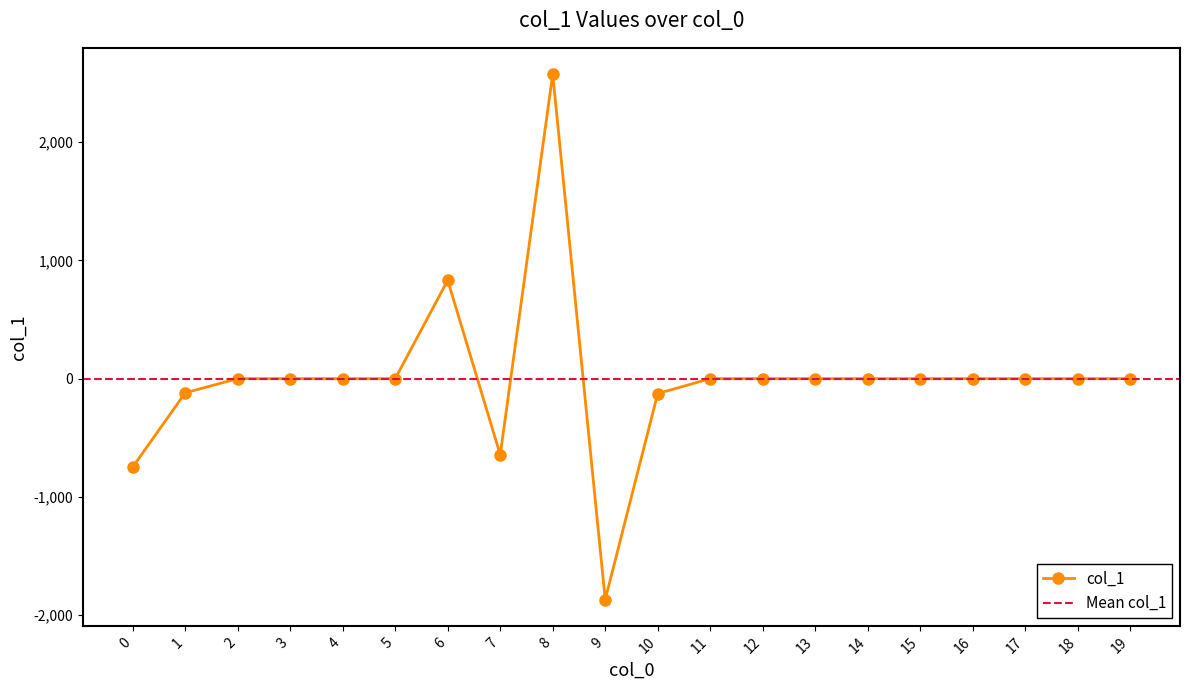

How many distinct data groups are displayed?

1